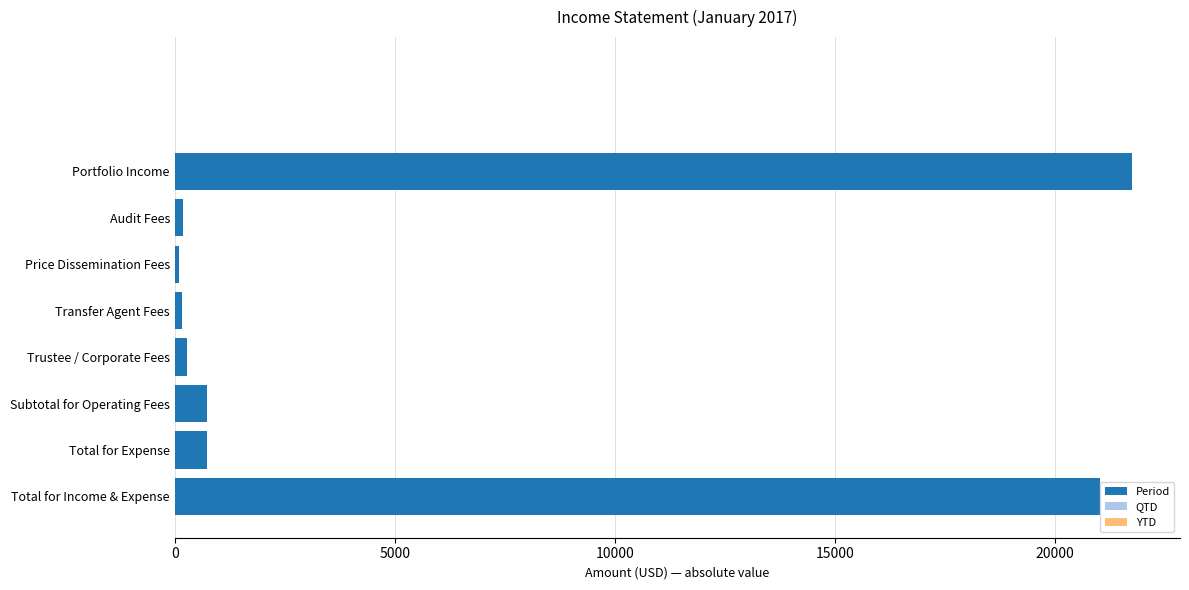

What is the sum of all values?

44958.5